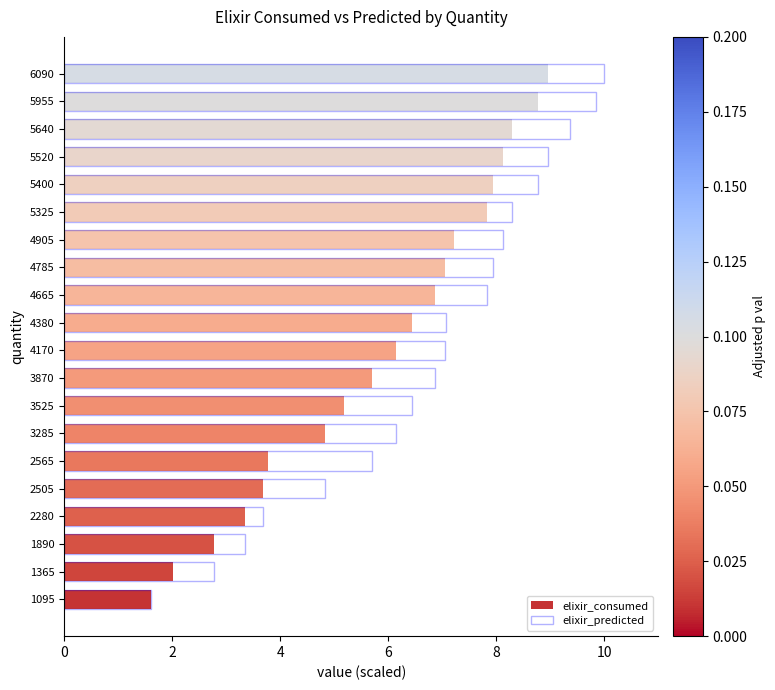

Rank the series at 4905 from highest to lowest value.

elixir_predicted, elixir_consumed